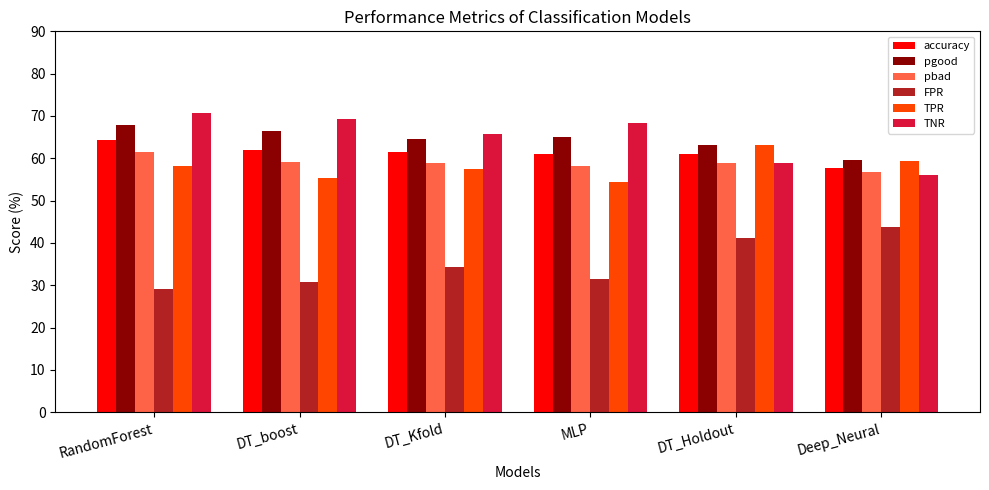

What is the difference between the maximum and minimum values in the FPR series?

14.6